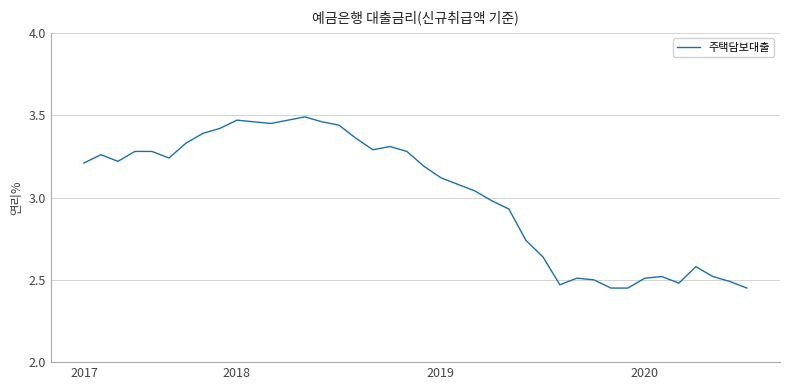

What is the difference between the maximum and minimum values?

1.0